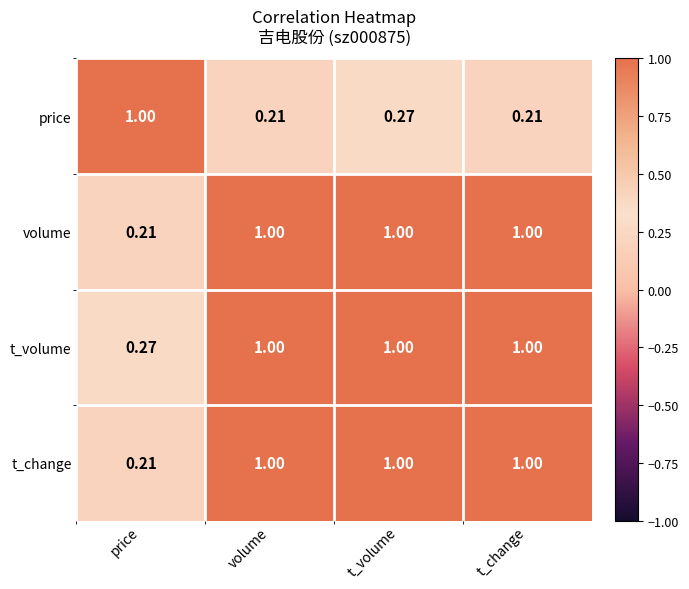

Which series has the largest total across all categories?

t_volume